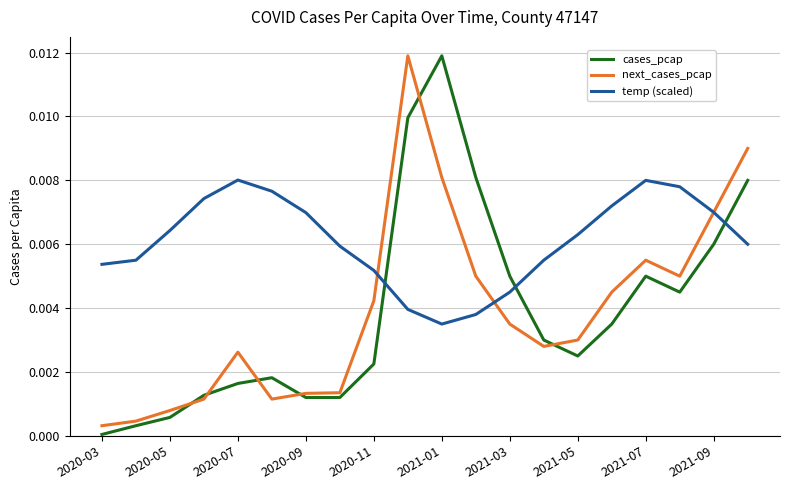

Which series ends up on top after the final intersection of temp (scaled) and cases_pcap?

cases_pcap